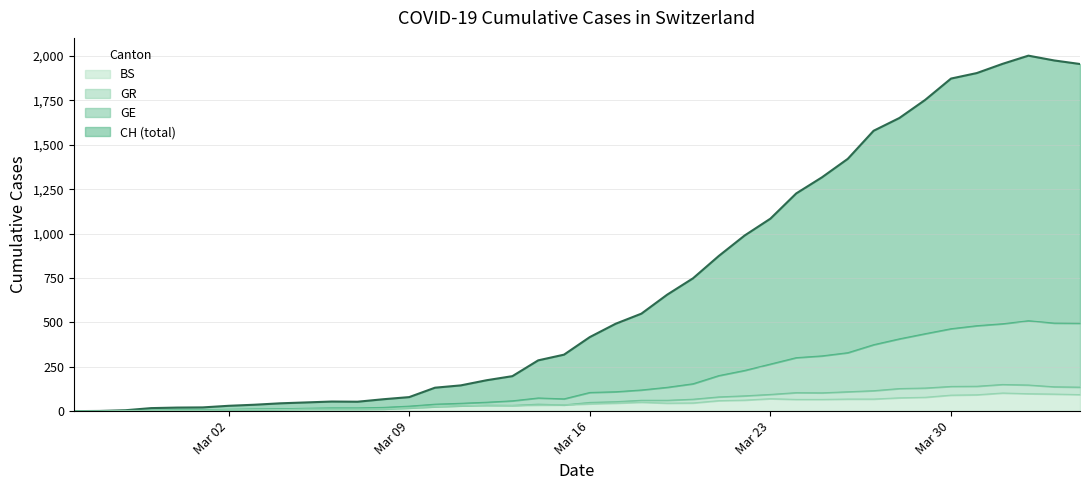

What is the maximum value for BS?

102